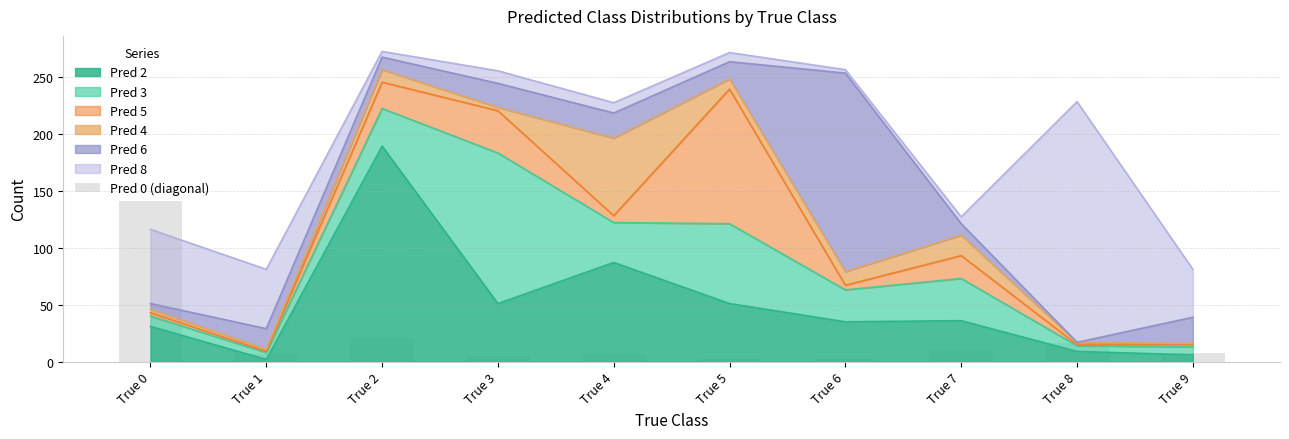

The value at True 9 is 4. True or false?

False